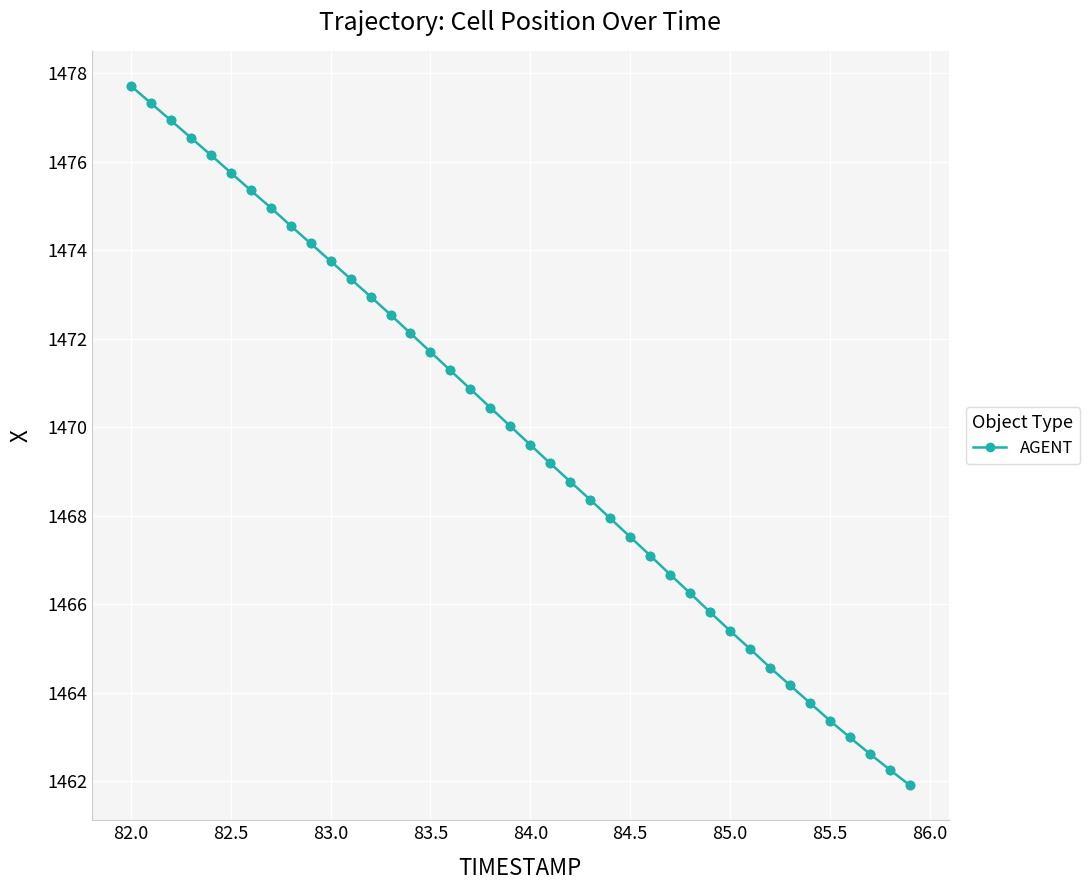

True or false: the data has more than 1 interior local peaks.

False